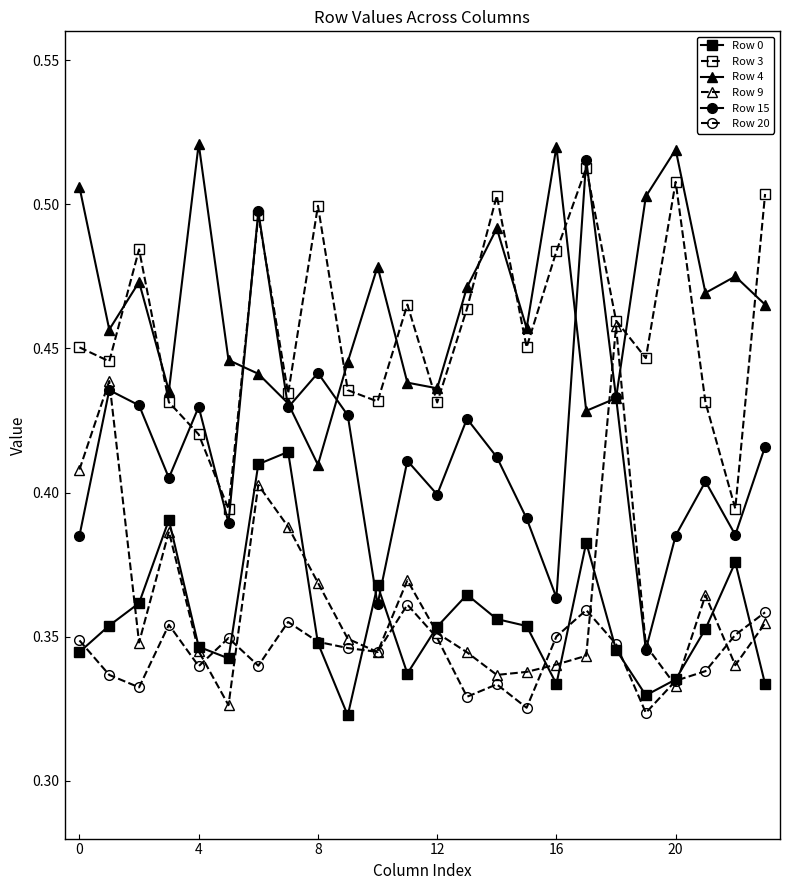

What is the difference between the second highest and second lowest values in the Row 15 series?

0.1